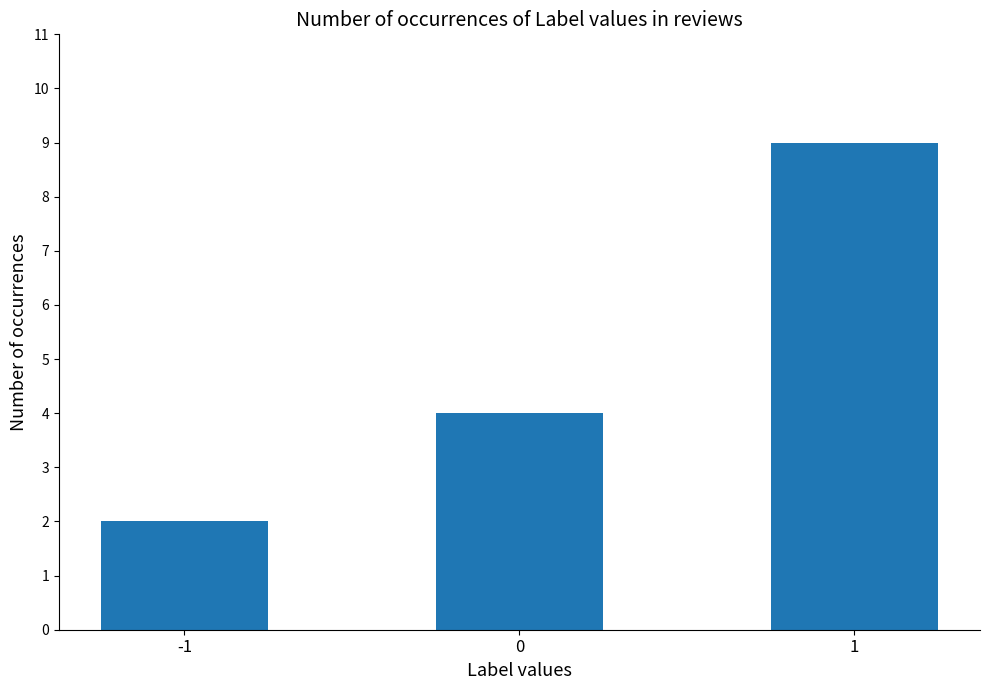

How many values are between 2 and 9?

3